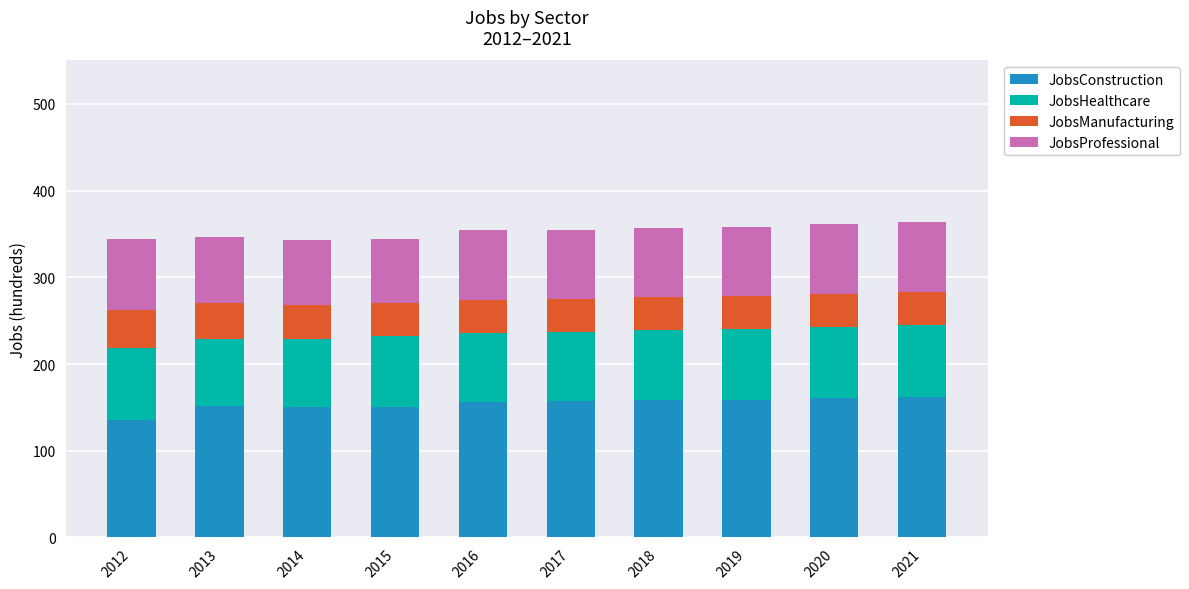

What is the minimum value for JobsConstruction?

136